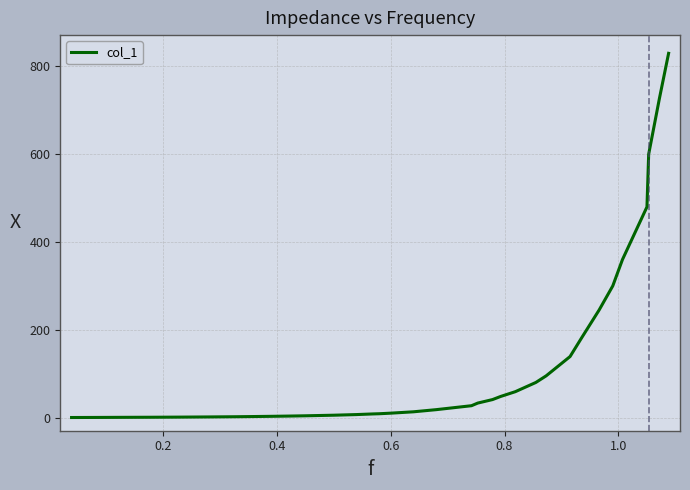

What is the greatest value displayed?

830.0